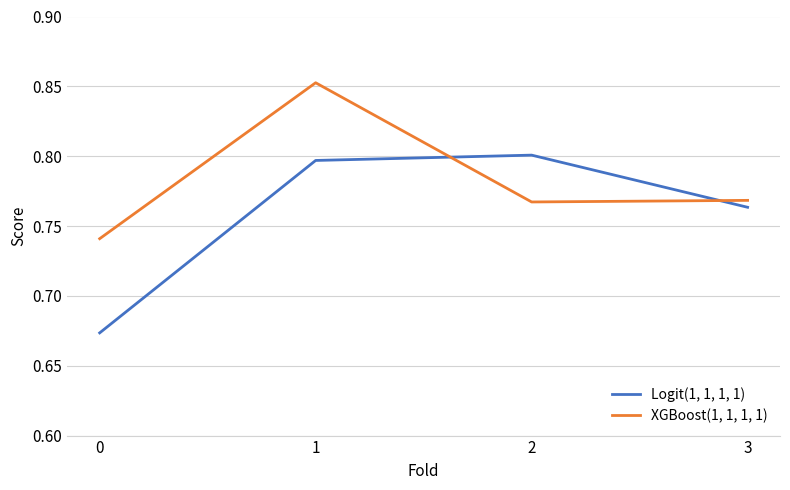

Where is the first local minimum for XGBoost(1, 1, 1, 1)?

2